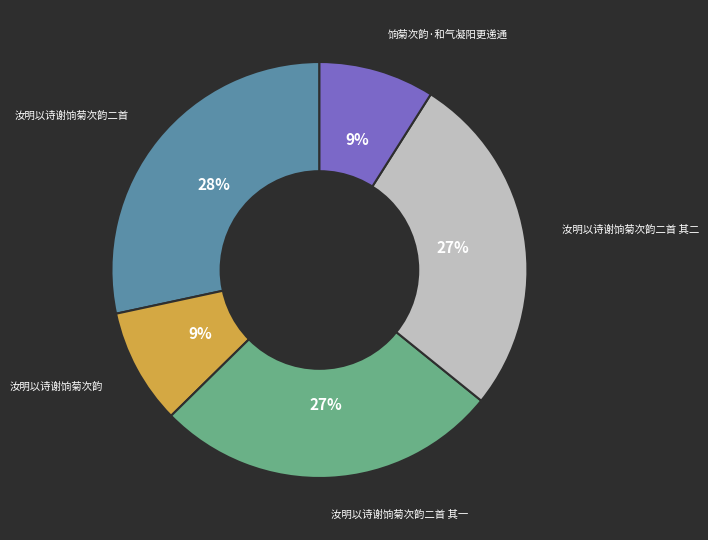

Does any single category account for the majority?

No